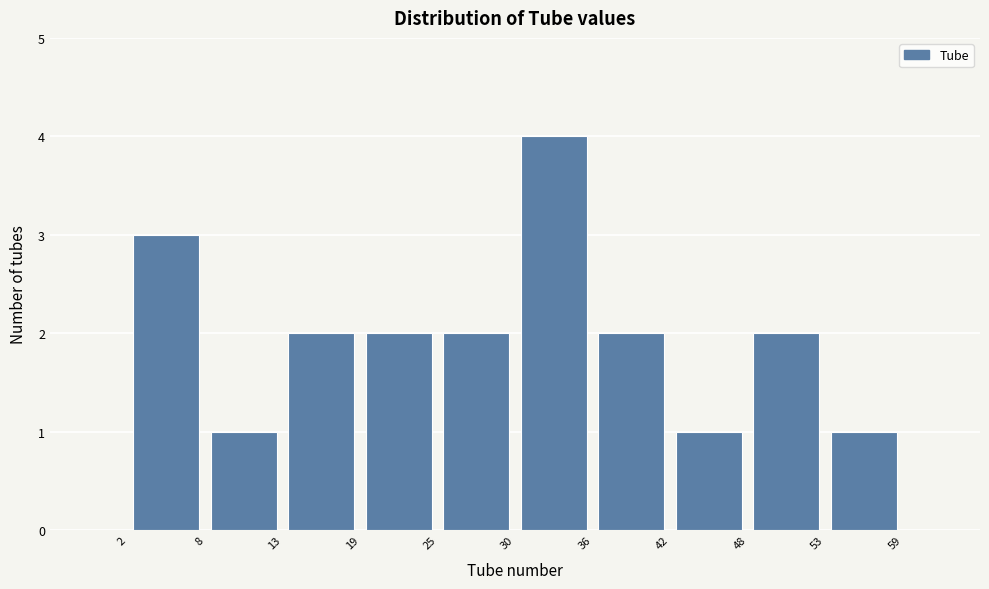

Reading left to right, transcribe this chart: for each bar, give the range it covers on the x-axis and its height. The values are not printed on the chart, so give them approximately, as read against the axis.

2 to 8: 3
8 to 13: 1
13 to 19: 2
19 to 25: 2
25 to 30: 2
30 to 36: 4
36 to 42: 2
42 to 48: 1
48 to 53: 2
53 to 59: 1